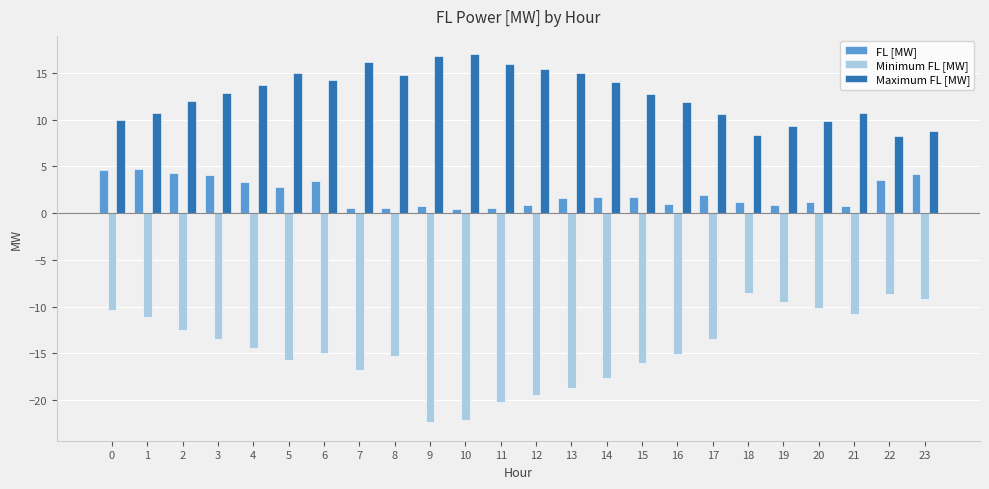

Rank the series at 3 from highest to lowest value.

Maximum FL [MW], FL [MW], Minimum FL [MW]